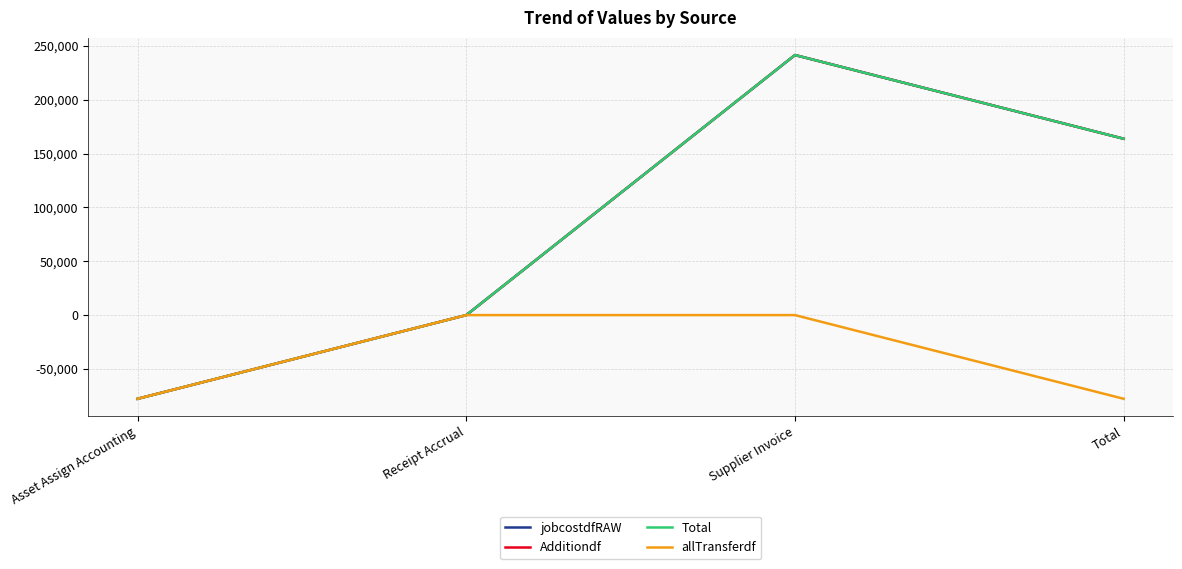

What is the label of the 1st point from the left?

Asset Assign Accounting